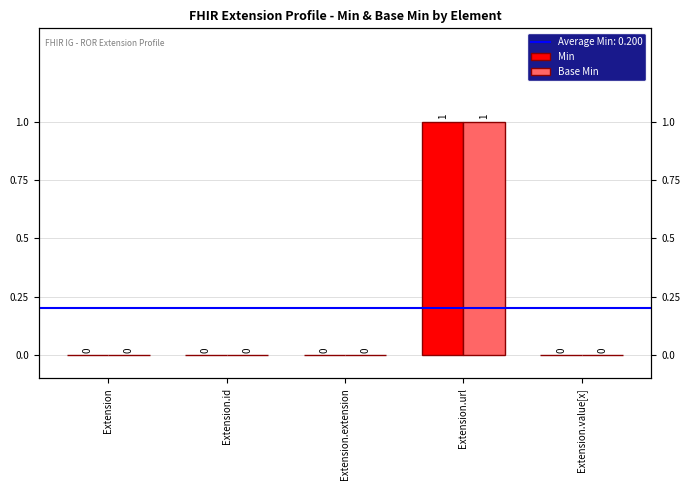

At which label does Min reach its minimum?

Extension